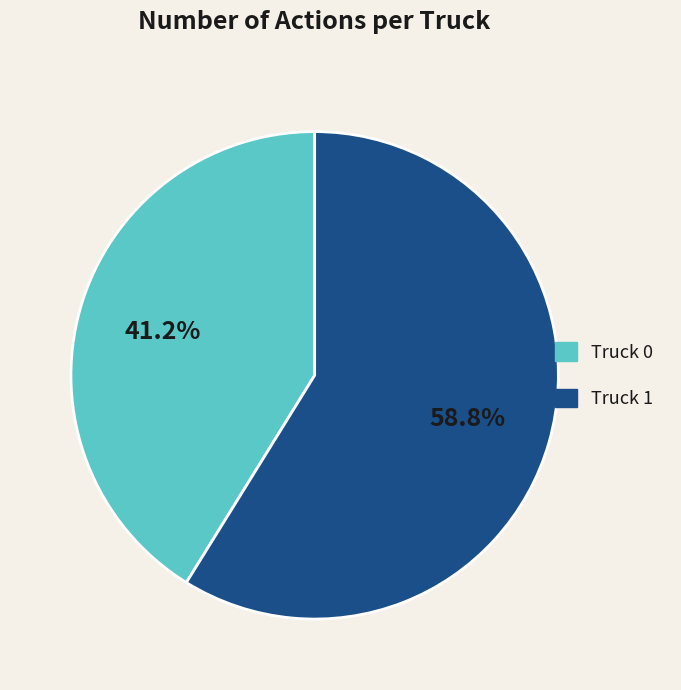

Does Truck 1 represent more than half of the total?

Yes